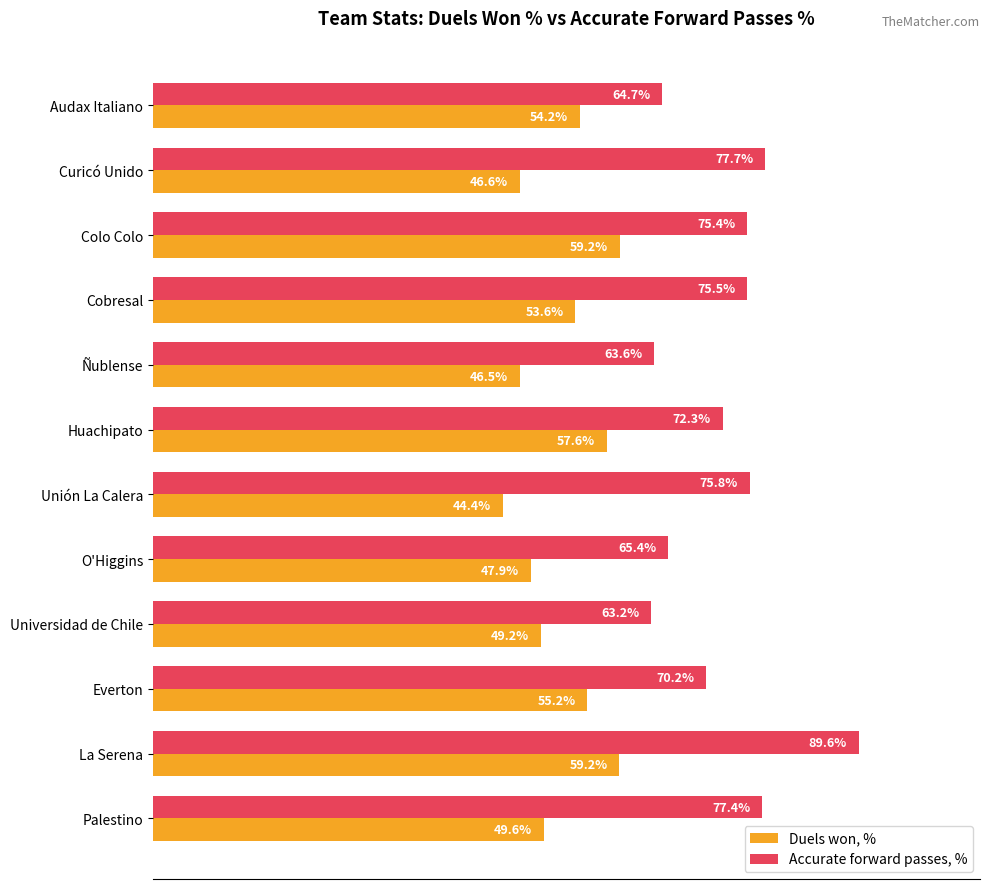

Is the value of Accurate forward passes, % at Colo Colo greater than the value of Duels won, % at Universidad de Chile?

Yes